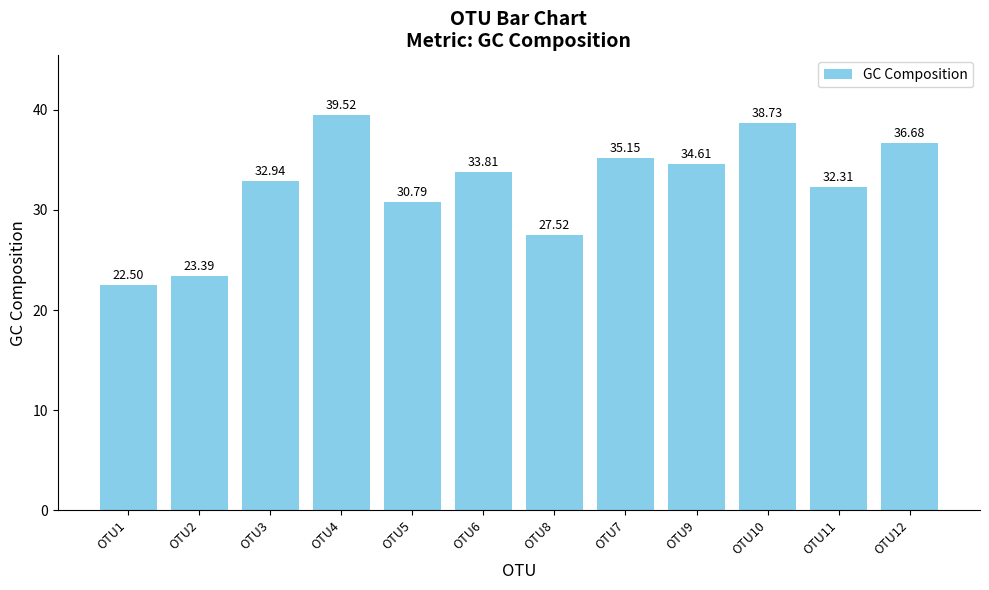

What is the difference between the second highest and minimum values?

16.2